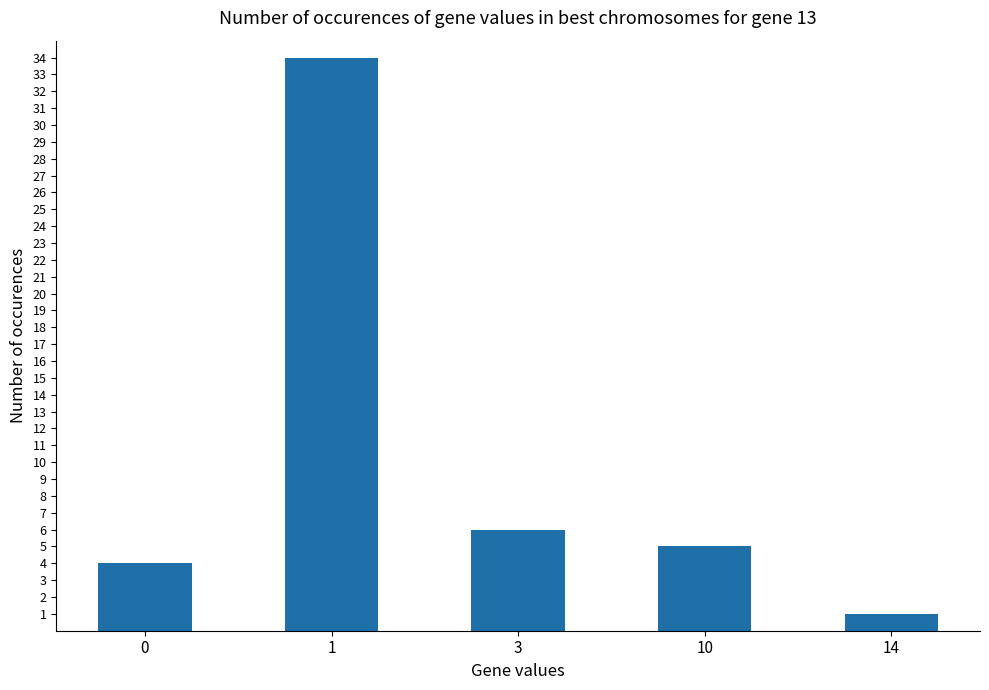

Reading left to right, list all the values displayed in this chart.

0=4	1=34	3=6	10=5	14=1